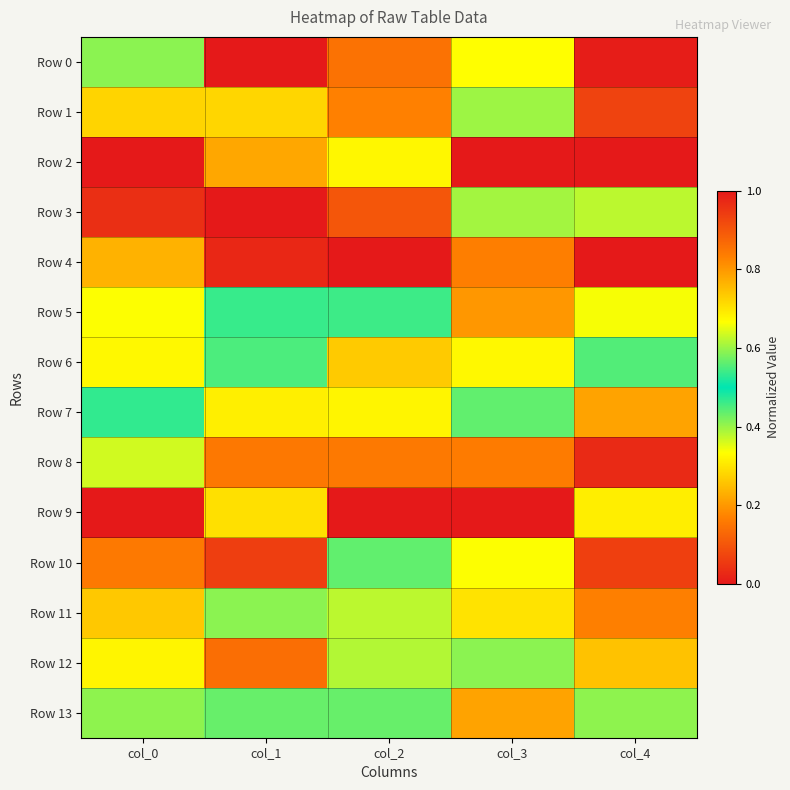

Between col_0 and col_2, which is larger?

col_2